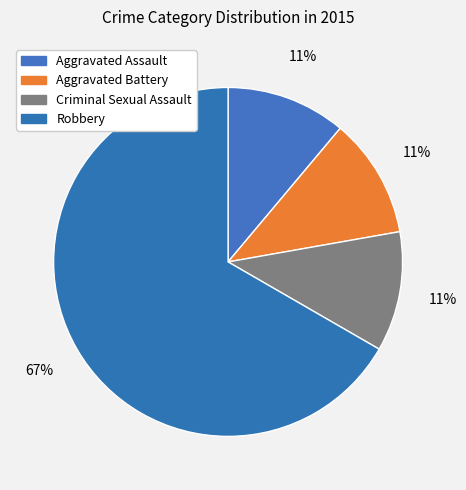

To the nearest percent, what is the difference between the largest and smallest slice percentages?

56%